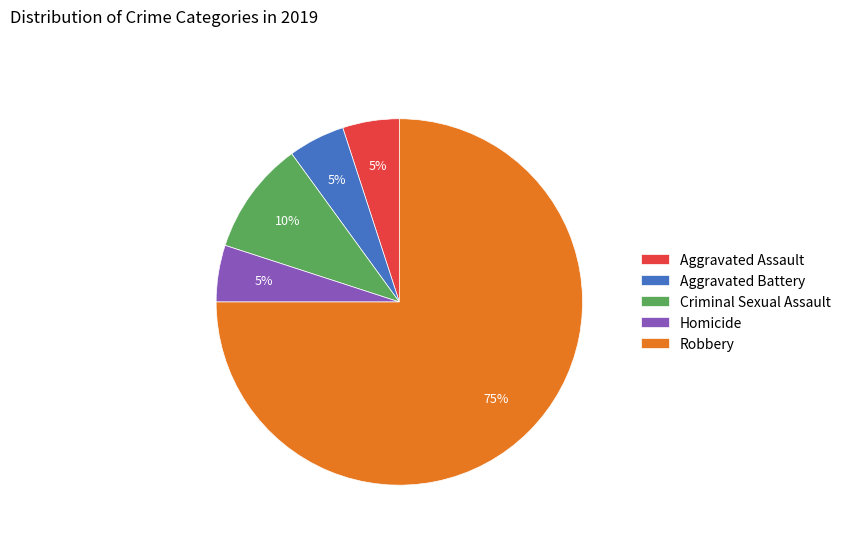

How many segments does this pie chart have?

5